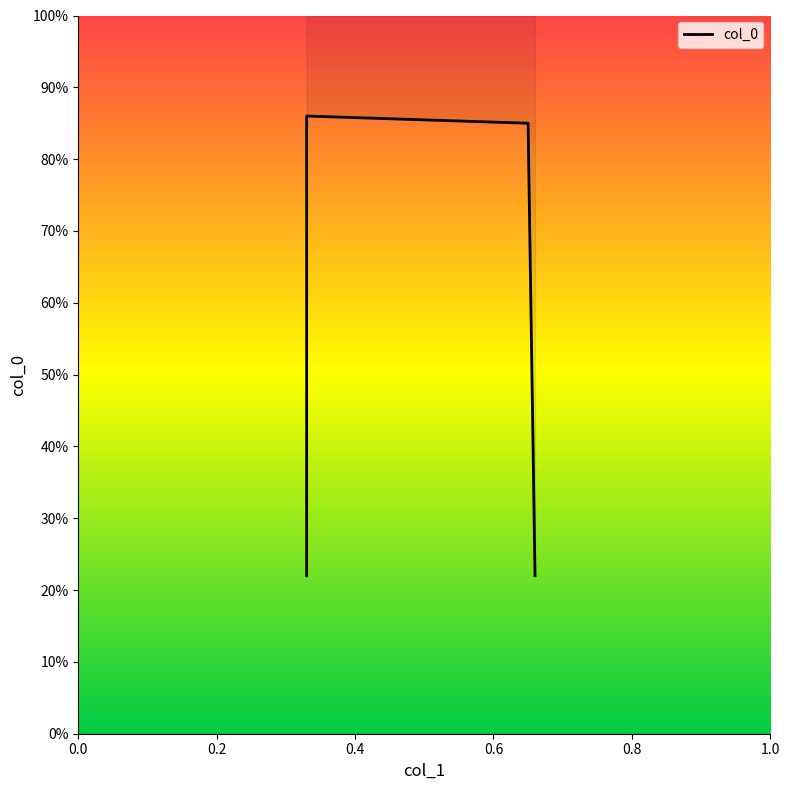

Does the chart have visible grid lines?

No